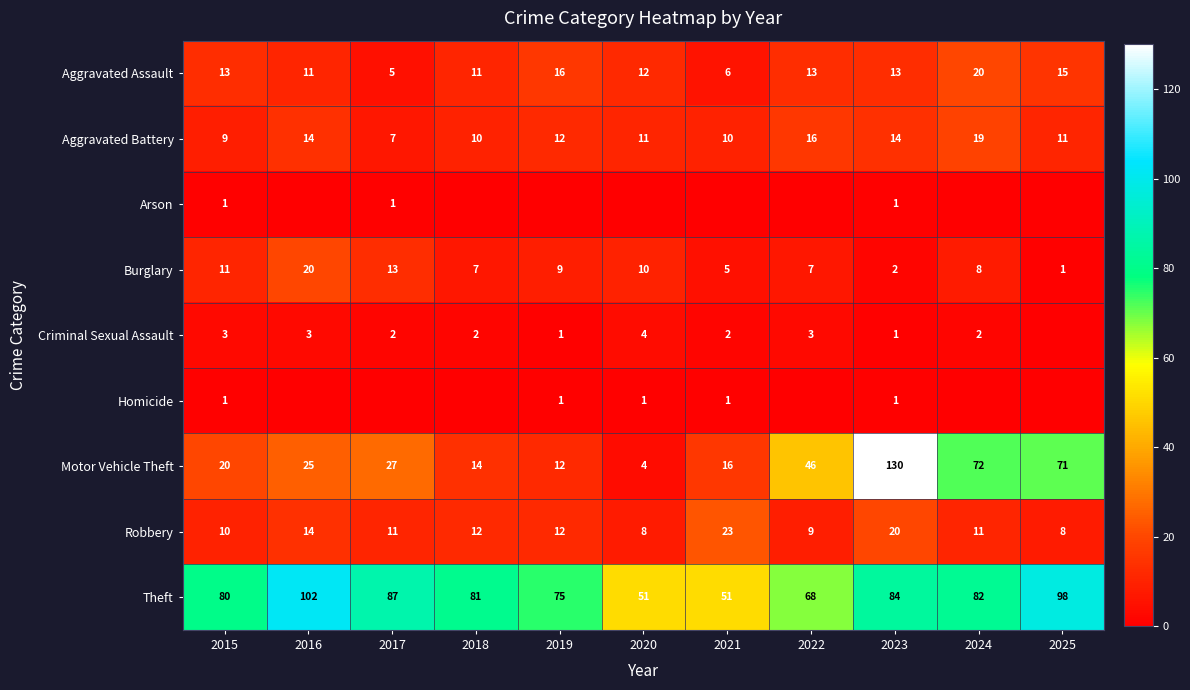

Is the value of Theft at 2025 greater than the value of Robbery at 2018?

Yes